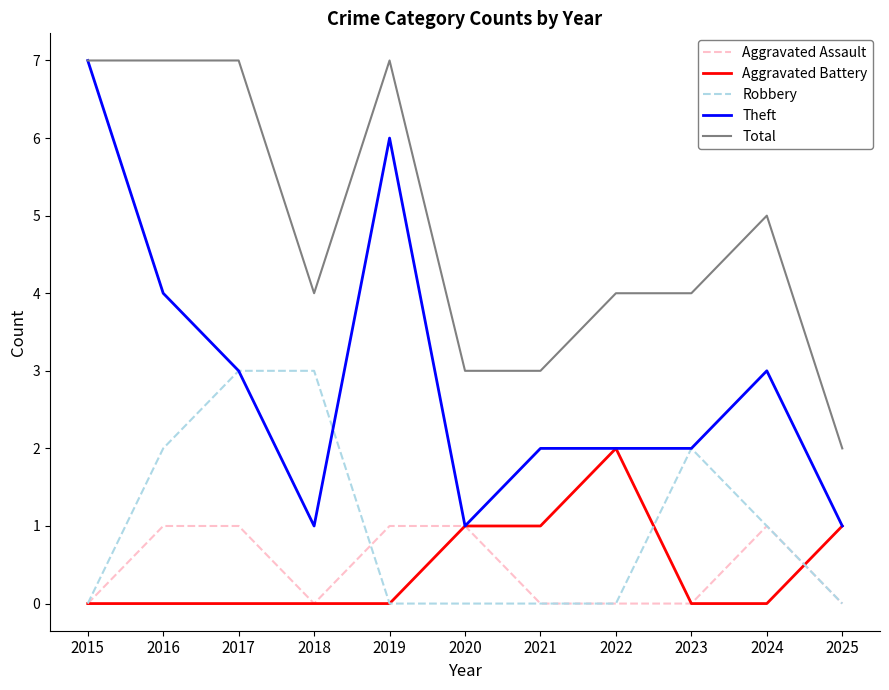

How many lines are shown in the chart?

5